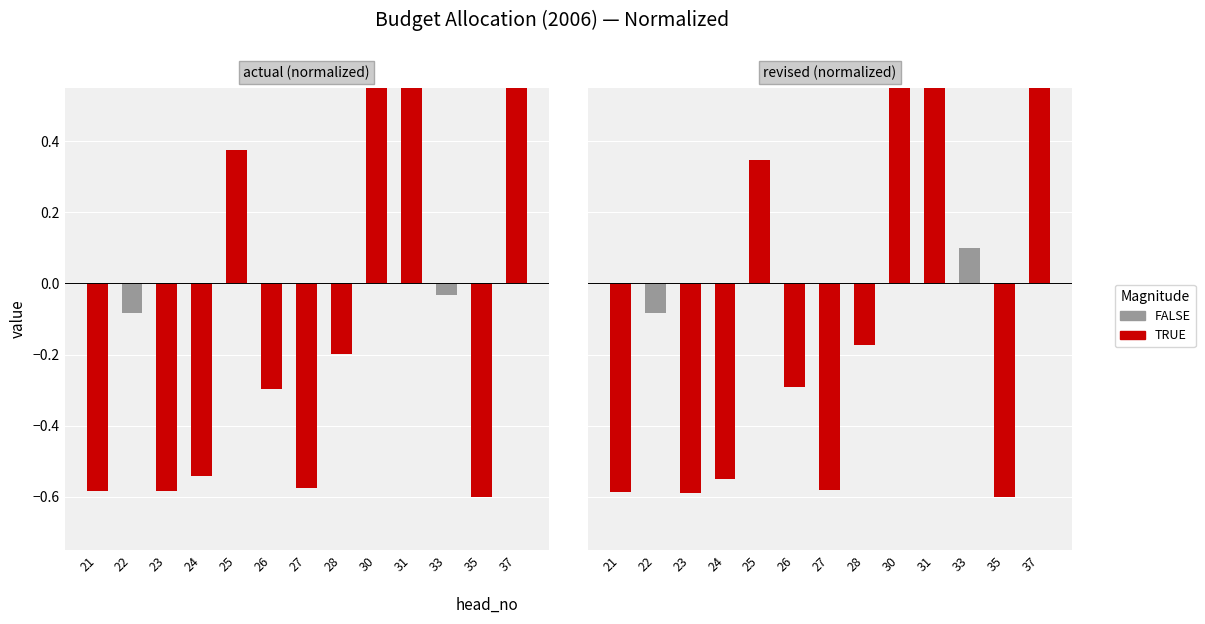

What is the sum of all revised values?

0.1